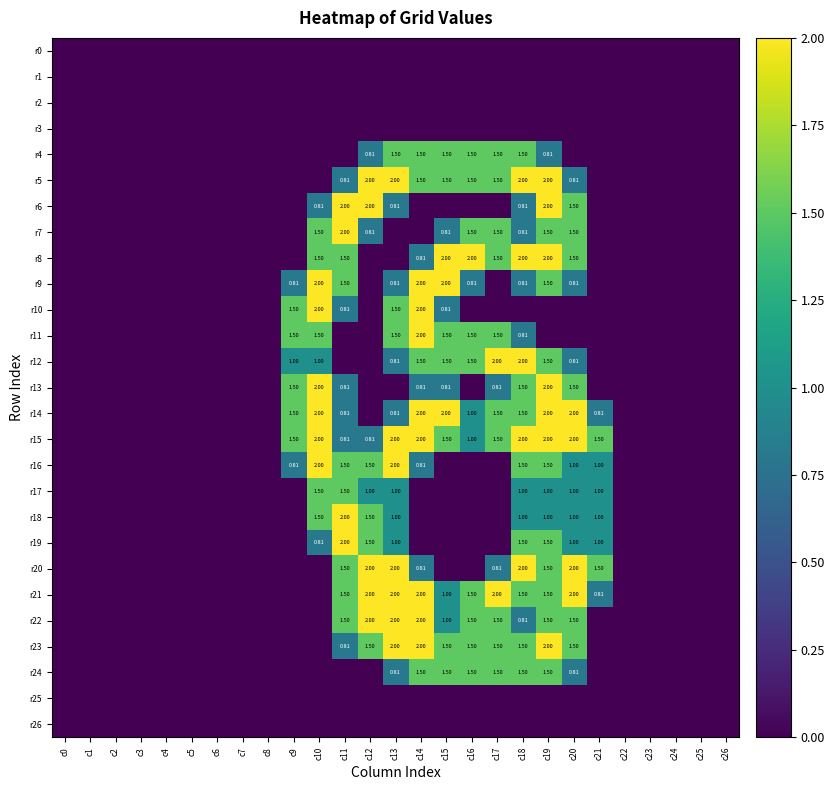

List the series in order of their peak value, highest first.

r5, r6, r7, r8, r9, r10, r11, r12, r13, r14, r15, r16, r18, r19, r20, r21, r22, r23, r4, r17, r24, r0, r1, r2, r3, r25, r26